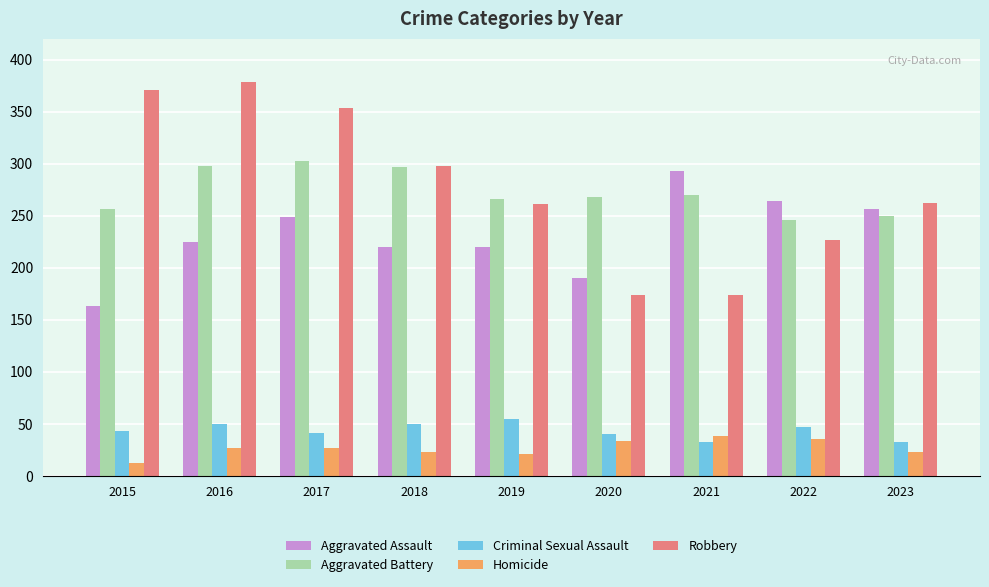

What is the value of the Robbery bar at the 8th from the left?

227